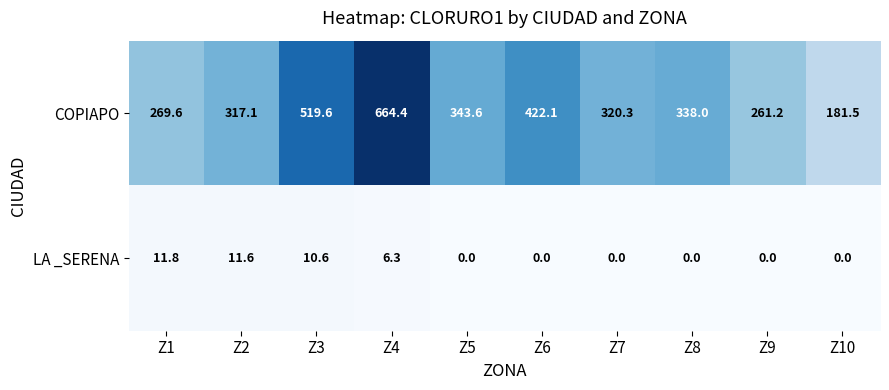

Is it true that LA _SERENA equals -3.6 at Z7?

False